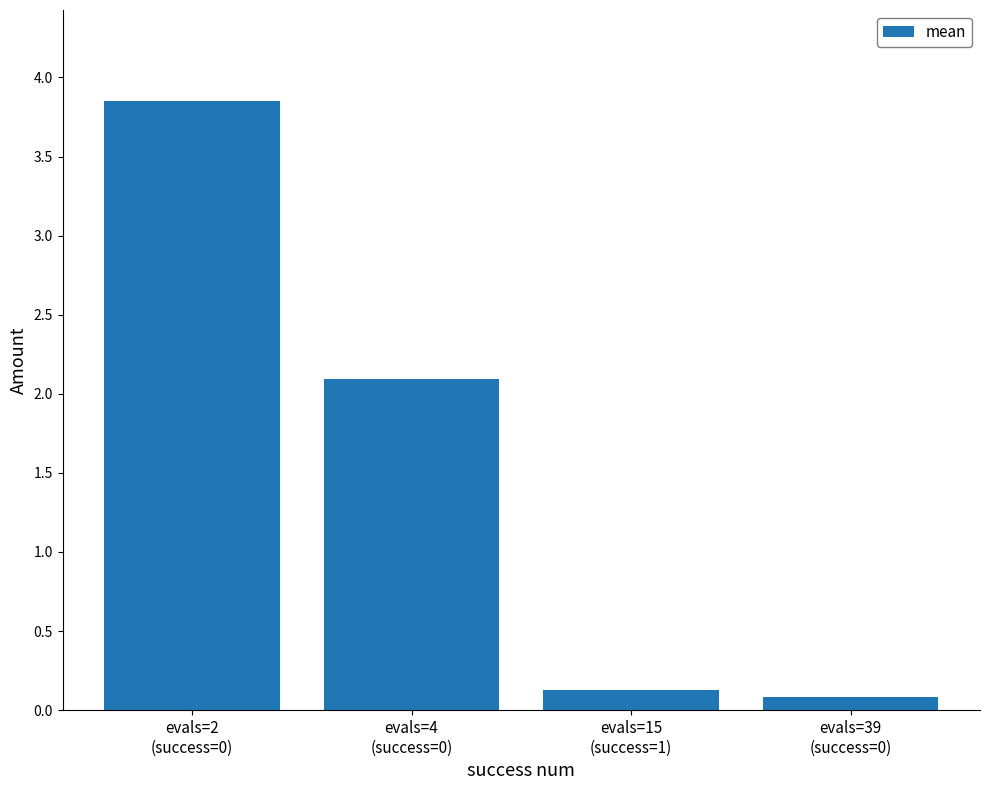

What is the approximate value at evals=4
(success=0)?

2.1